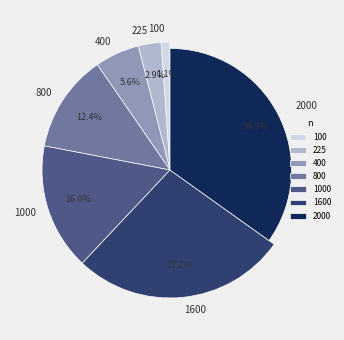

True or false: 2000 accounts for 35% of the total.

True